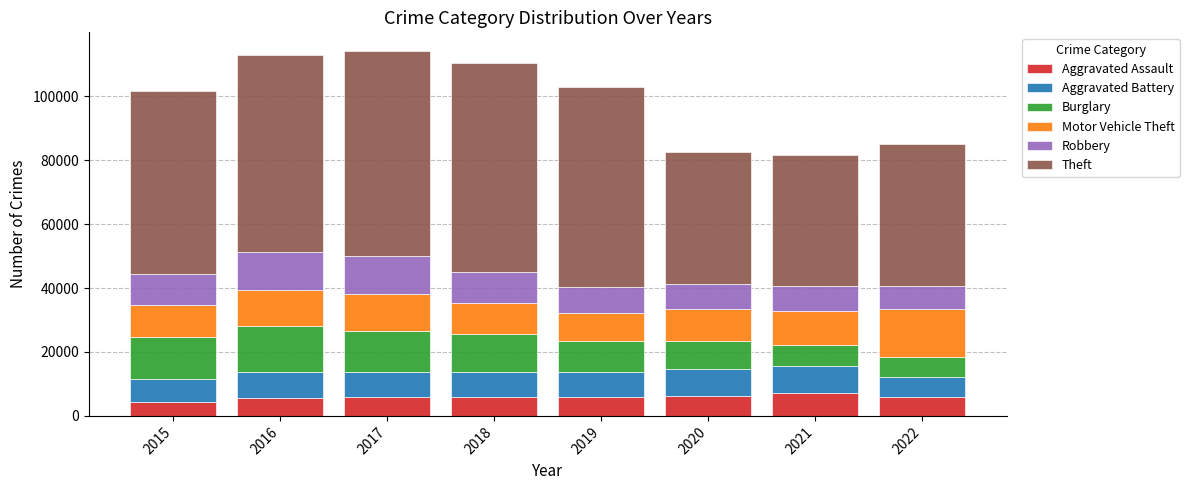

What is the minimum value for Aggravated Assault?

4480